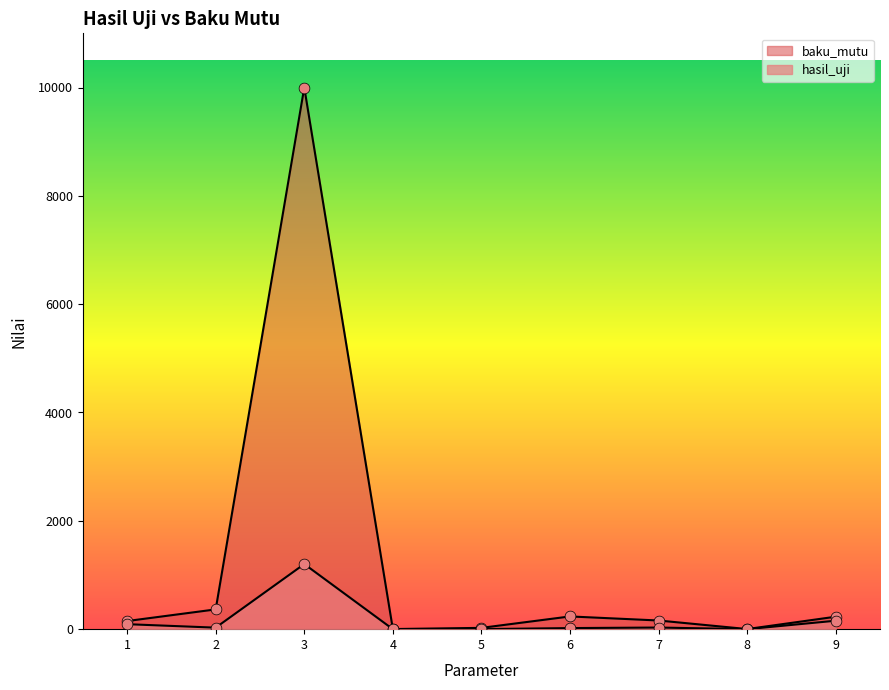

Is the value of hasil_uji at 8 greater than the value of baku_mutu at 7?

No